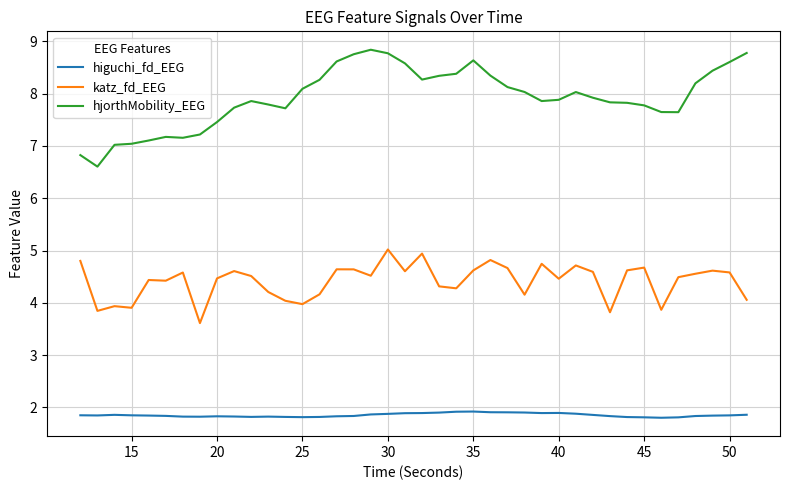

At how many categories does at least one series exceed 6?

40